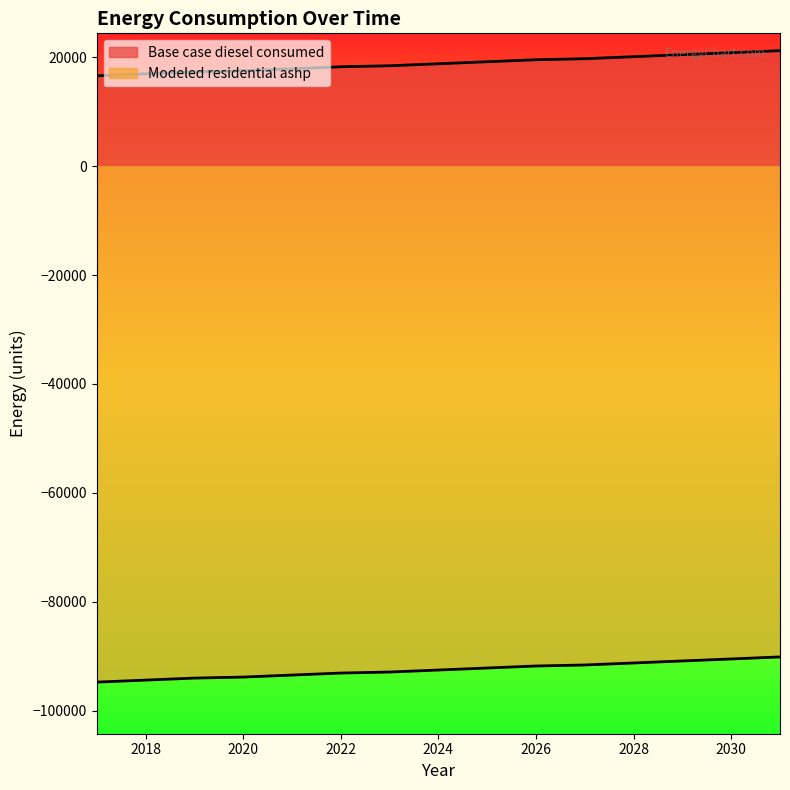

Reading left to right, extract all data points from this chart.

Base case diesel consumed: 2017=16580.6	2018=16950.7	2019=17320.7	2020=17505.7	2021=17875.8	2022=18245.8	2023=18430.9	2024=18800.9	2025=19171.0	2026=19541.0	2027=19726.0	2028=20096.1	2029=20466.1	2030=20836.2	2031=21206.2
Modeled residential ashp: 2017=-94768.9	2018=-94398.8	2019=-94028.8	2020=-93843.7	2021=-93473.7	2022=-93103.7	2023=-92918.6	2024=-92548.6	2025=-92178.5	2026=-91808.5	2027=-91623.5	2028=-91253.4	2029=-90883.4	2030=-90513.3	2031=-90143.3